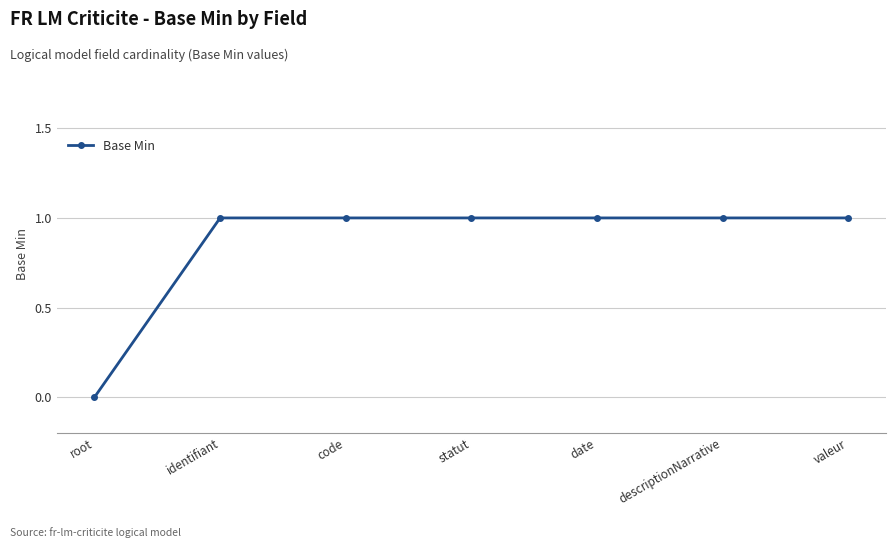

How many data points does each series have?

7